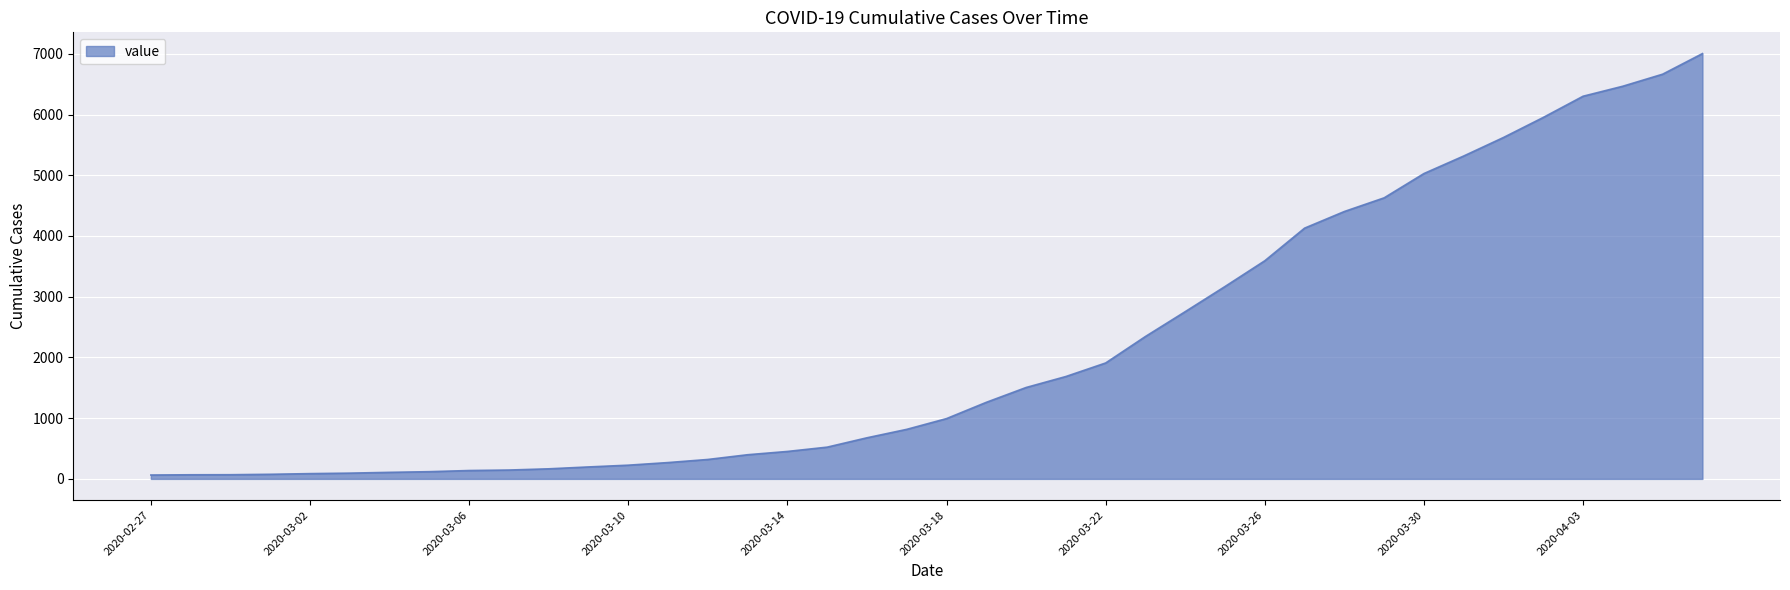

What is the maximum value shown in the chart?

7003